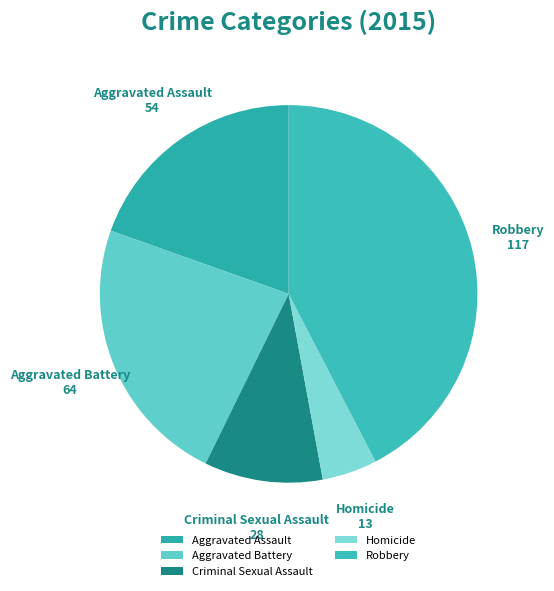

What is the largest slice in the pie chart?

Robbery